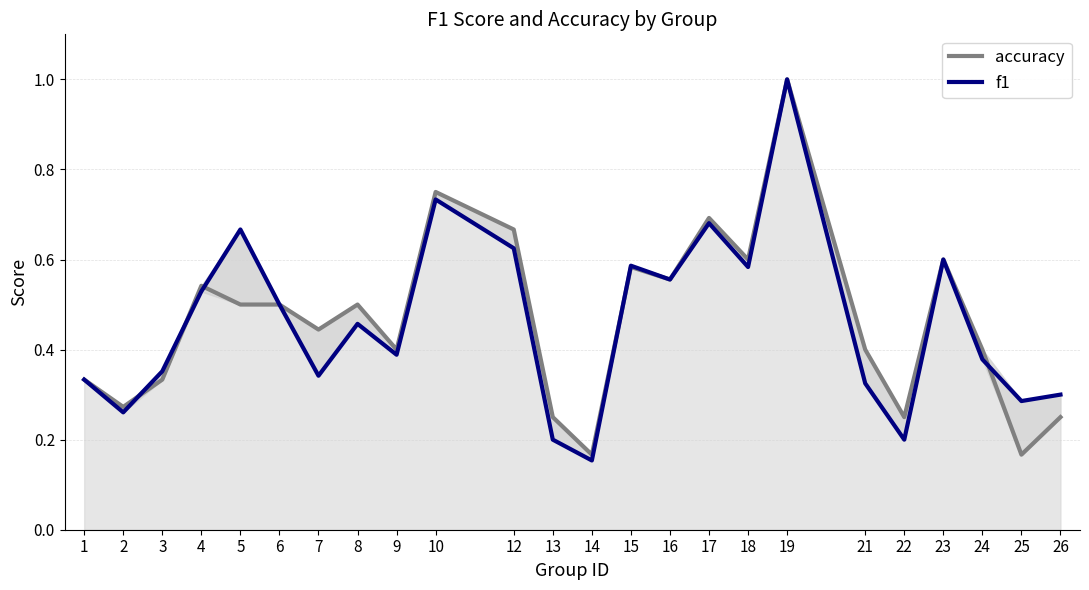

Count the accuracy values in the range 0 to 1.

24